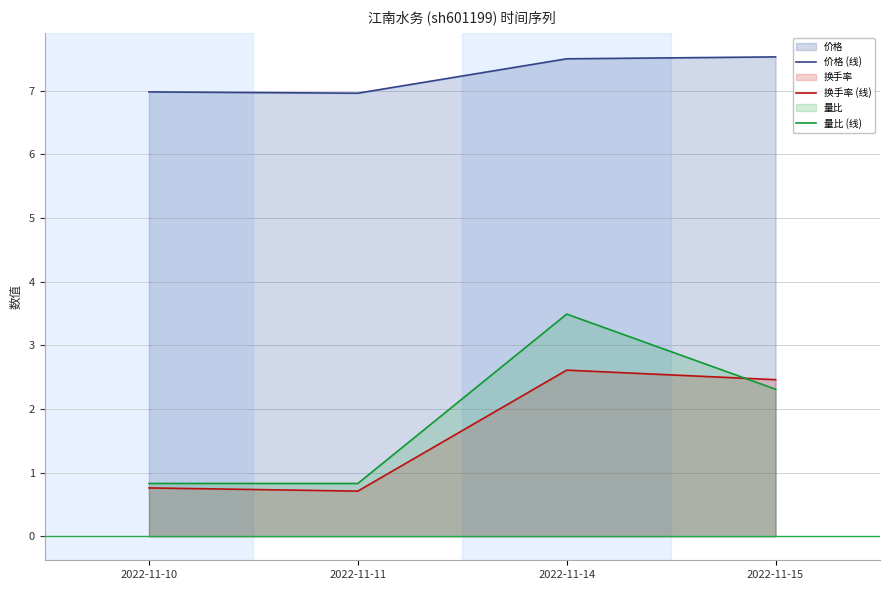

What is the difference between the 换手率 (线) values at 2022-11-15 and 2022-11-14?

0.1